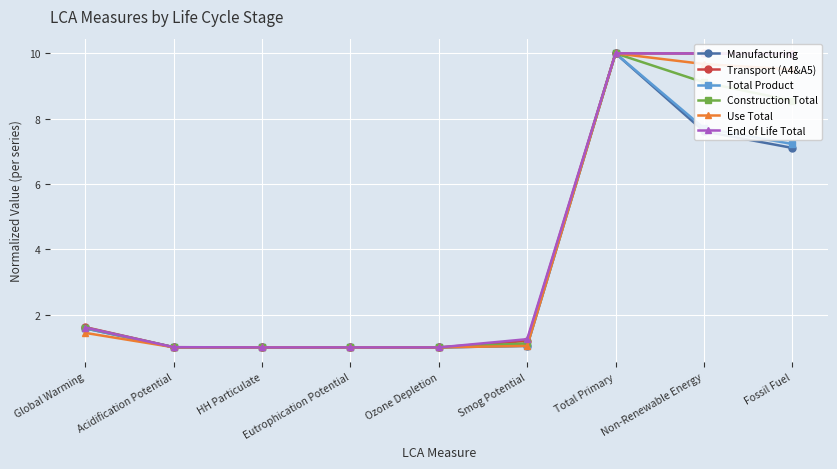

At how many categories does at least one series exceed 5?

3